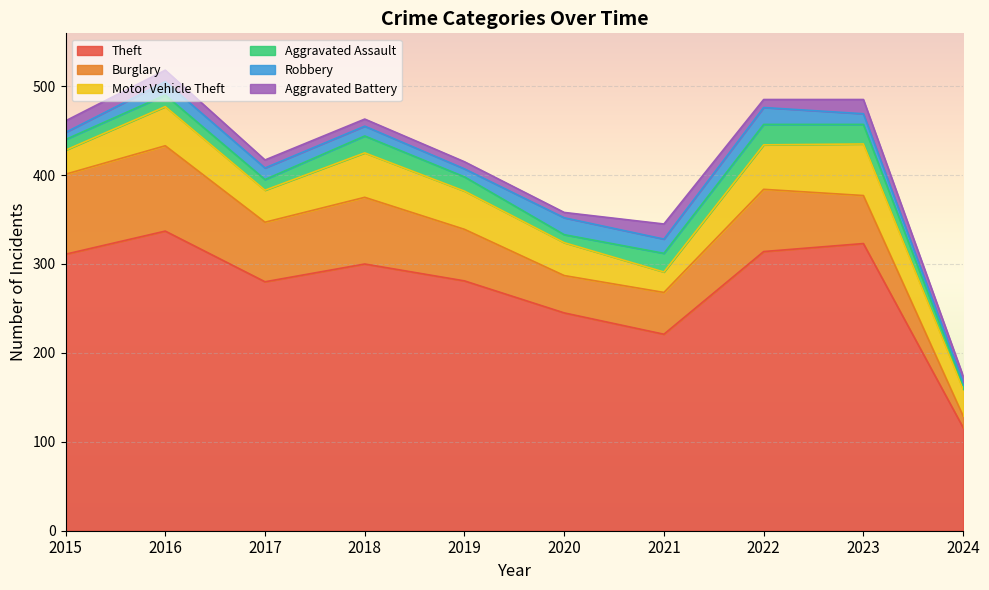

What is the smallest value displayed?

3